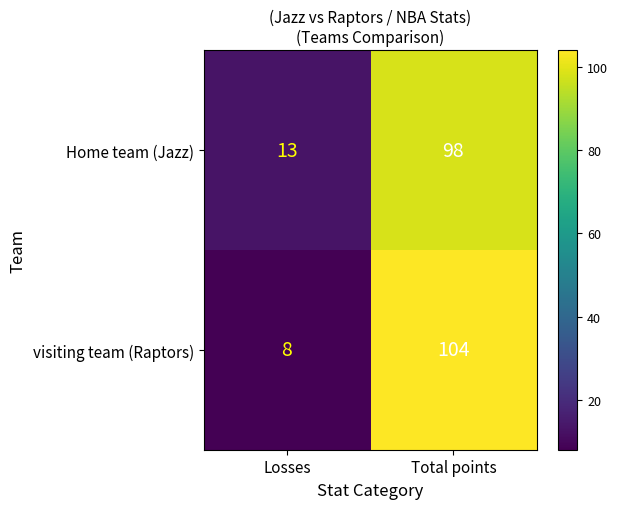

How many series are shown in this chart?

2